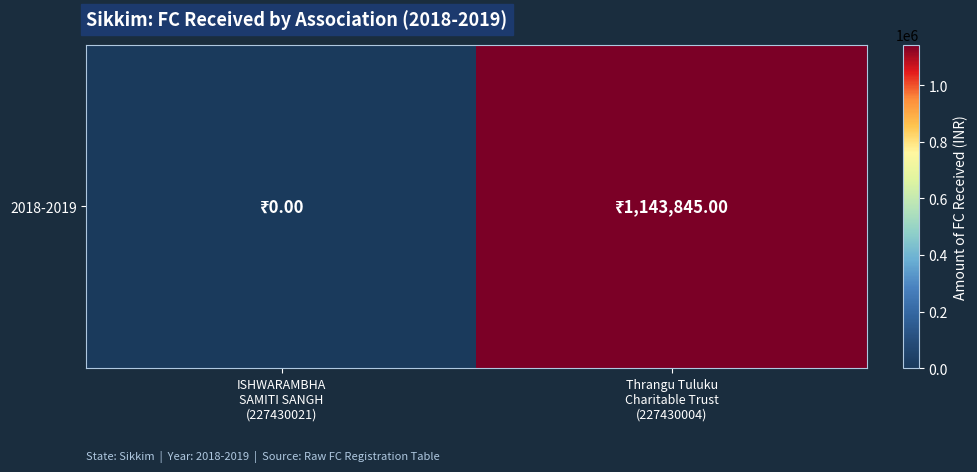

Between Thrangu Tuluku
Charitable Trust
(227430004) and ISHWARAMBHA
SAMITI SANGH
(227430021), which is larger?

Thrangu Tuluku
Charitable Trust
(227430004)